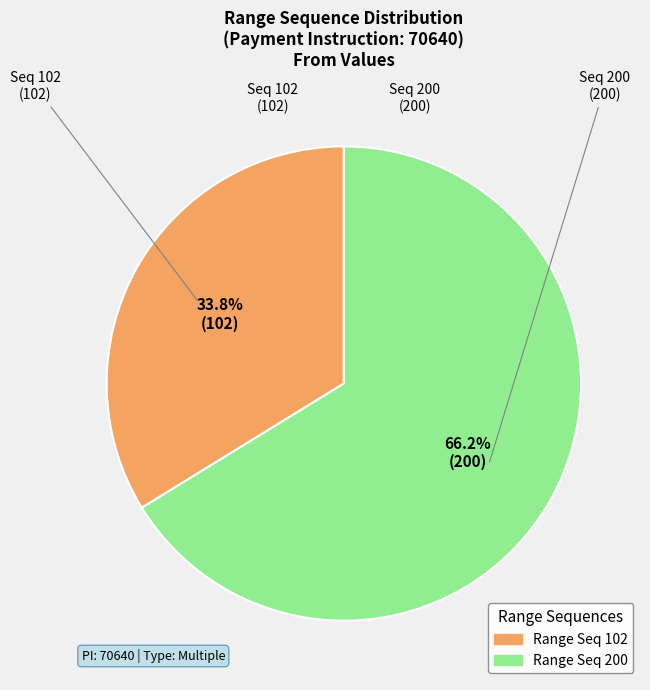

Does any single category account for the majority?

Yes